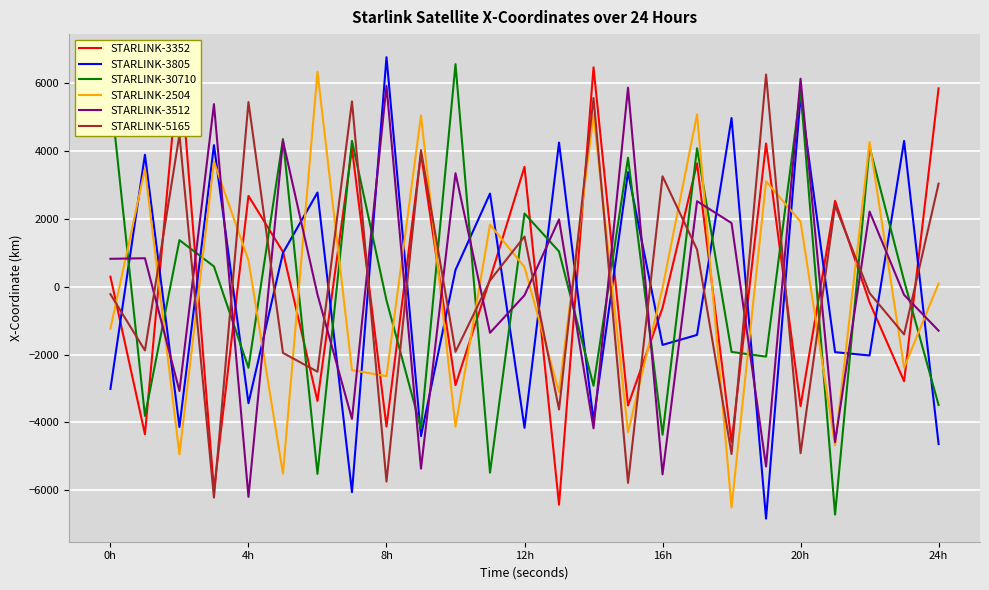

What is the minimum value for STARLINK-30710?

-6719.9